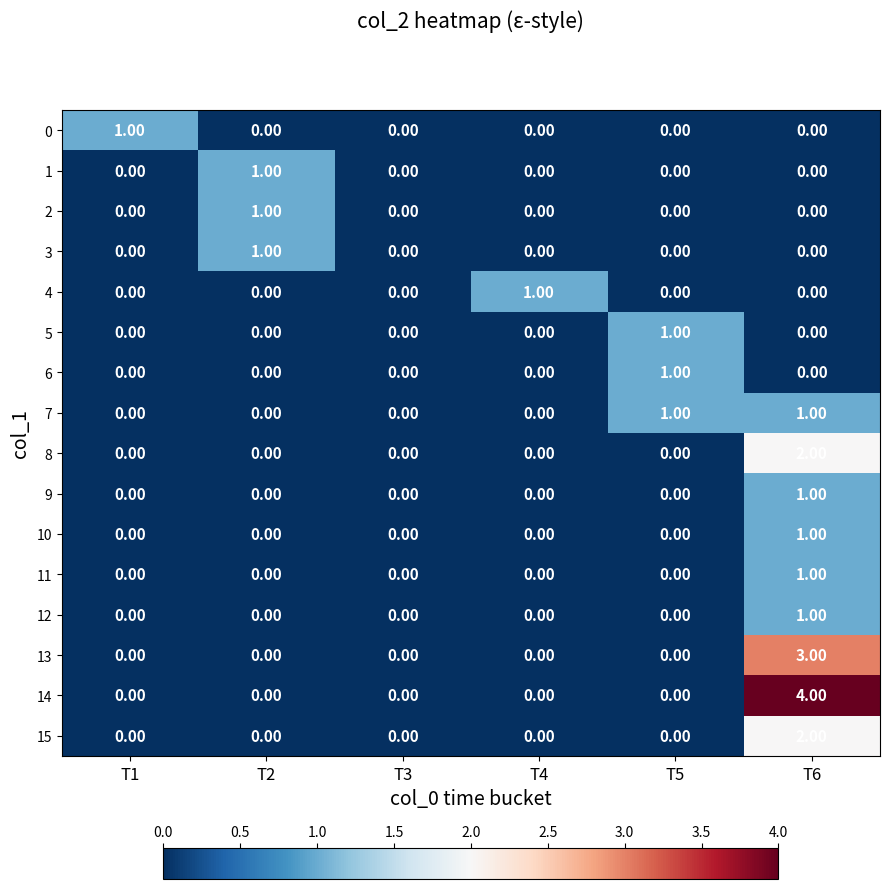

What is the spread (max minus min) of values at T6?

4